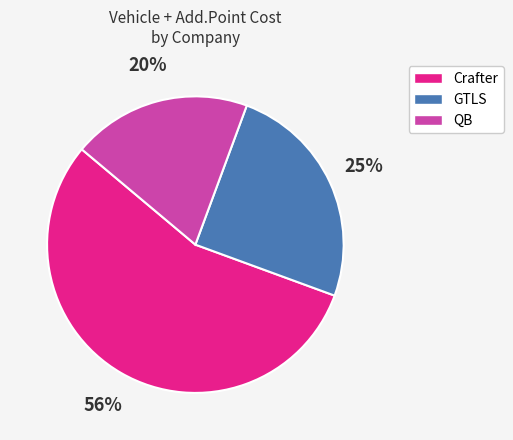

How many slices are in this pie chart?

3